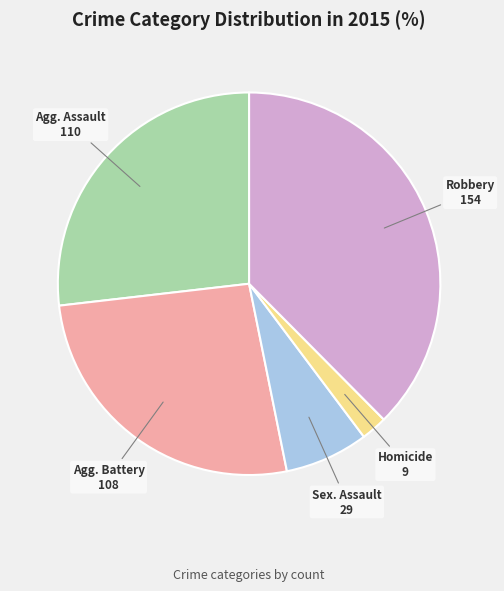

Does any single category account for the majority?

No